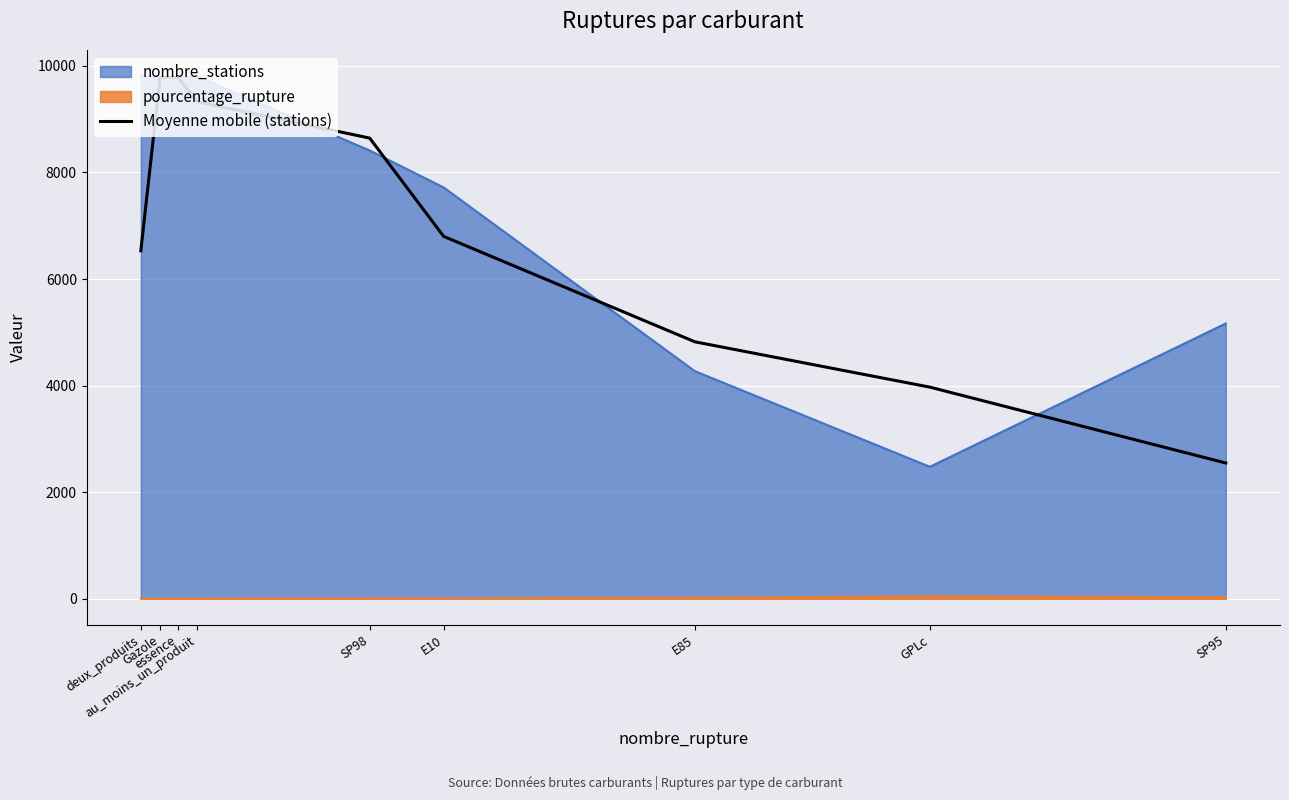

How many distinct data groups are displayed?

3